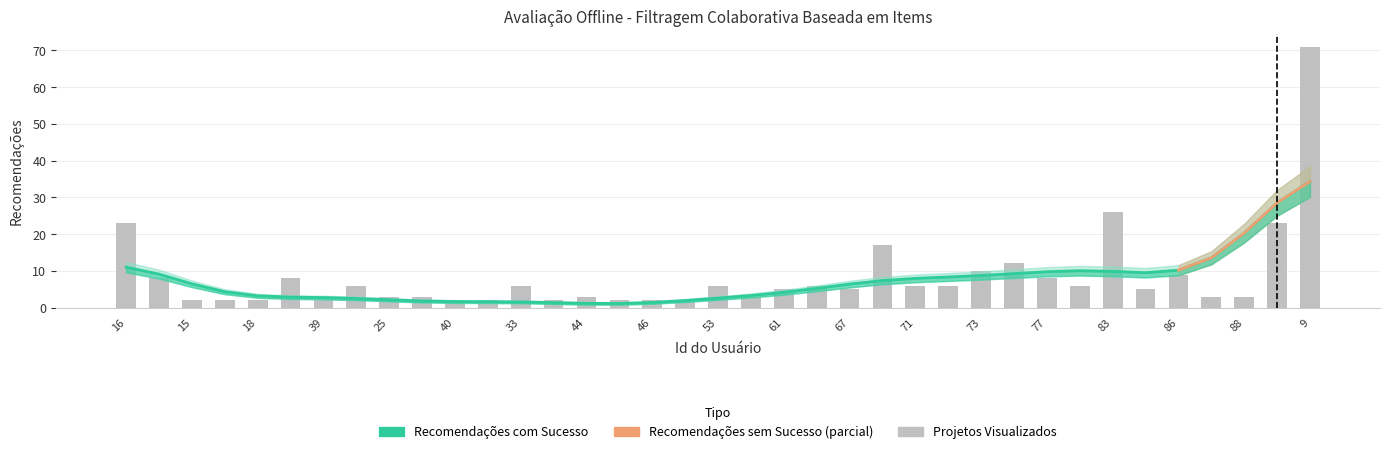

Which category has the highest value across all series?

9